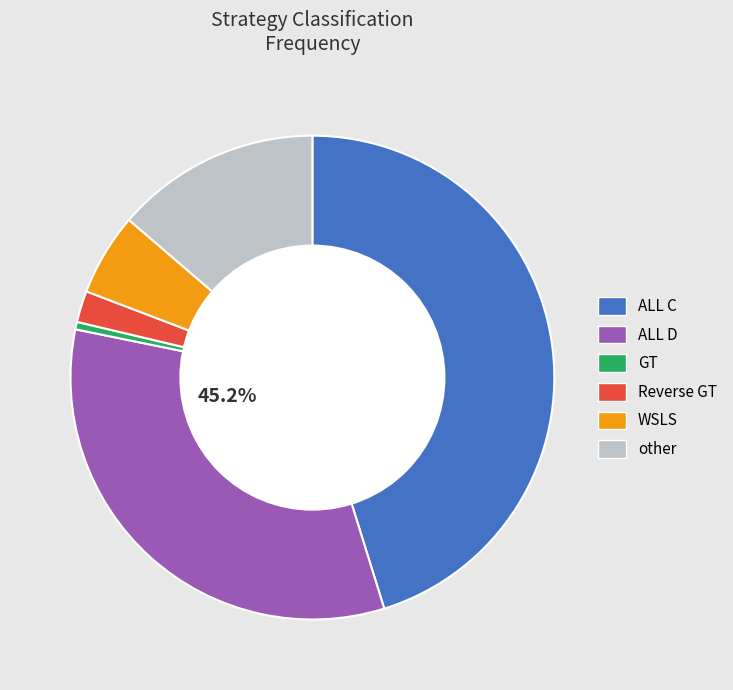

How many segments does this pie chart have?

6